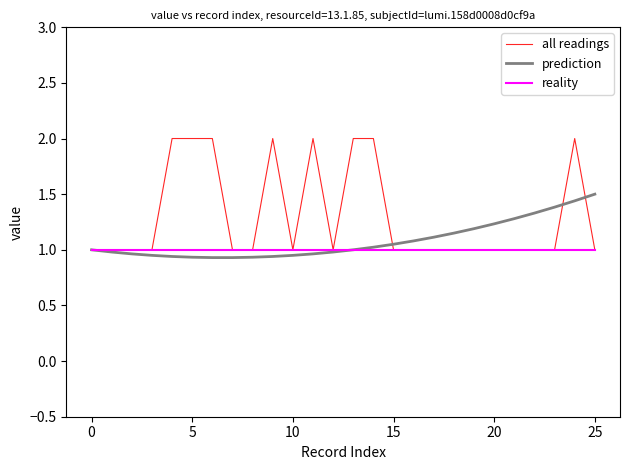

What is the greatest value displayed?

2.0